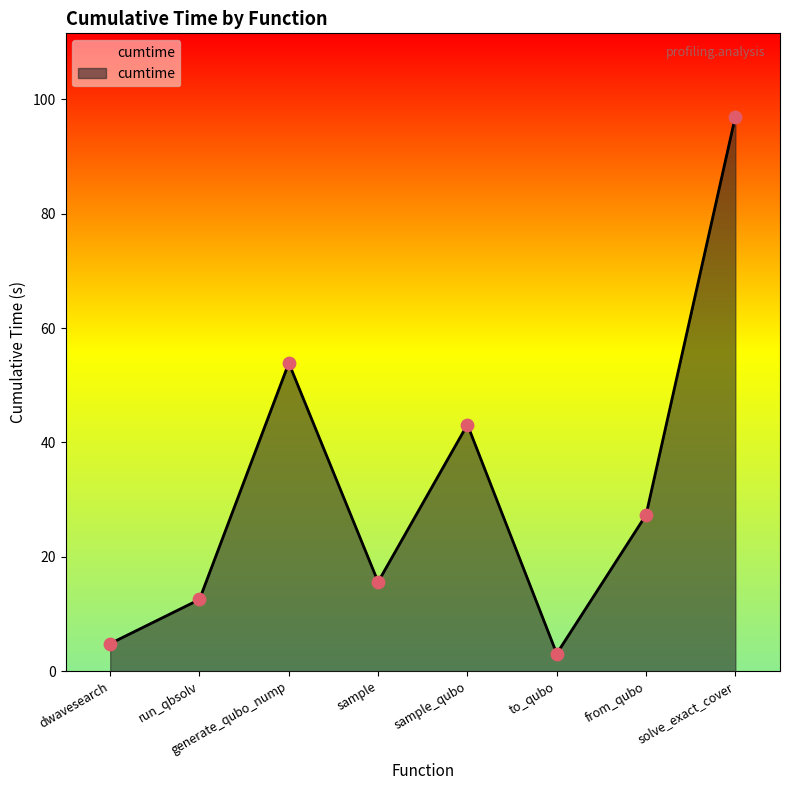

What is the ratio of the value at run_qbsolv to the value at sample?

0.8